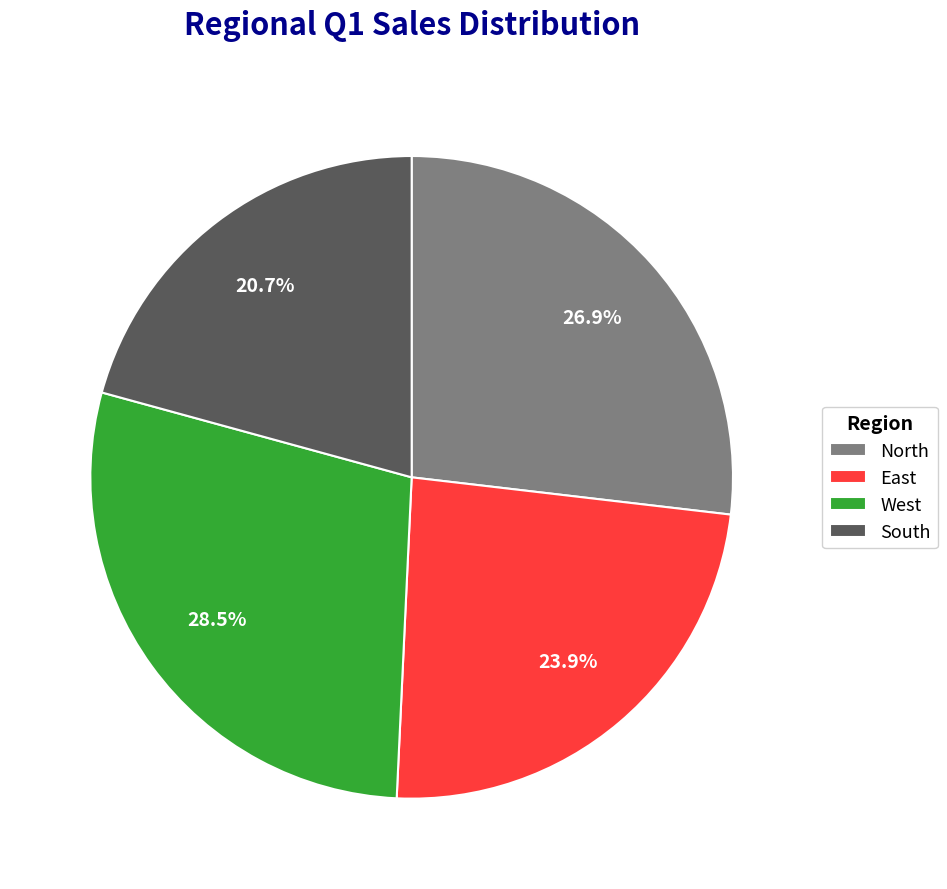

To the nearest percent, what is the average slice percentage?

25%